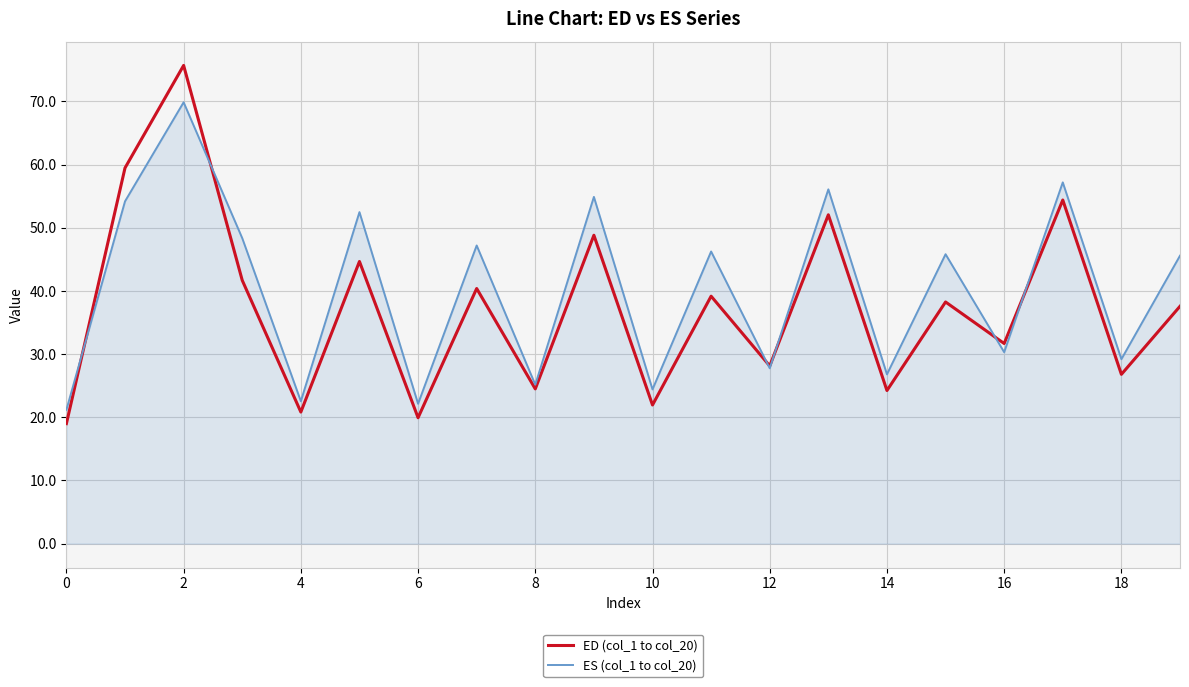

Which series has the widest spread of values?

ED (col_1 to col_20)